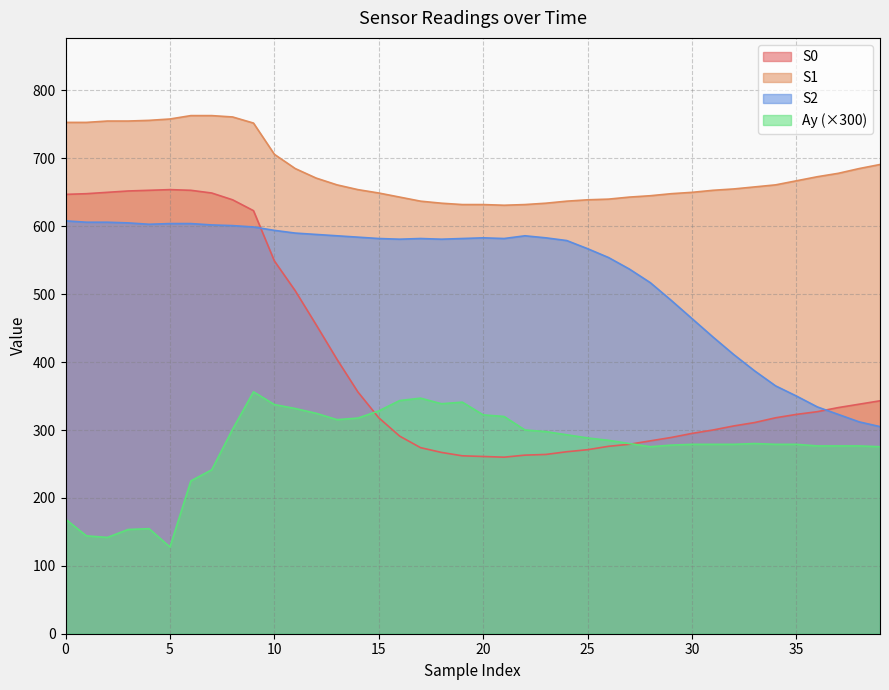

What is the maximum value for S1?

763.0